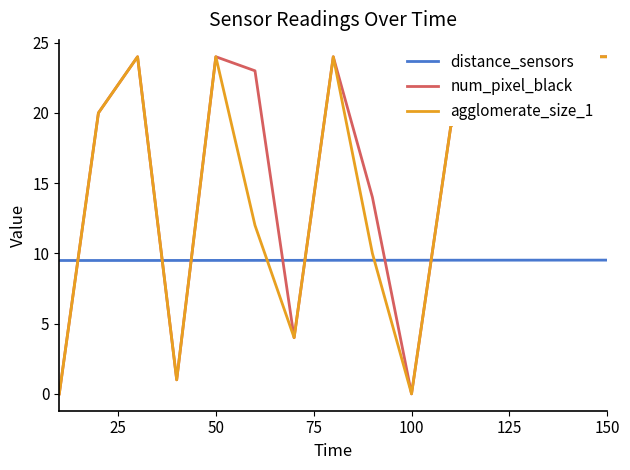

What is the minimum value for distance_sensors?

9.5